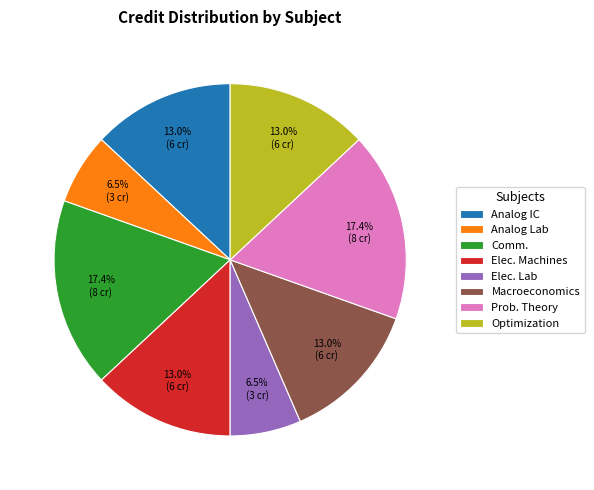

Combined, do Prob. Theory and Elec. Machines account for over 50%?

No